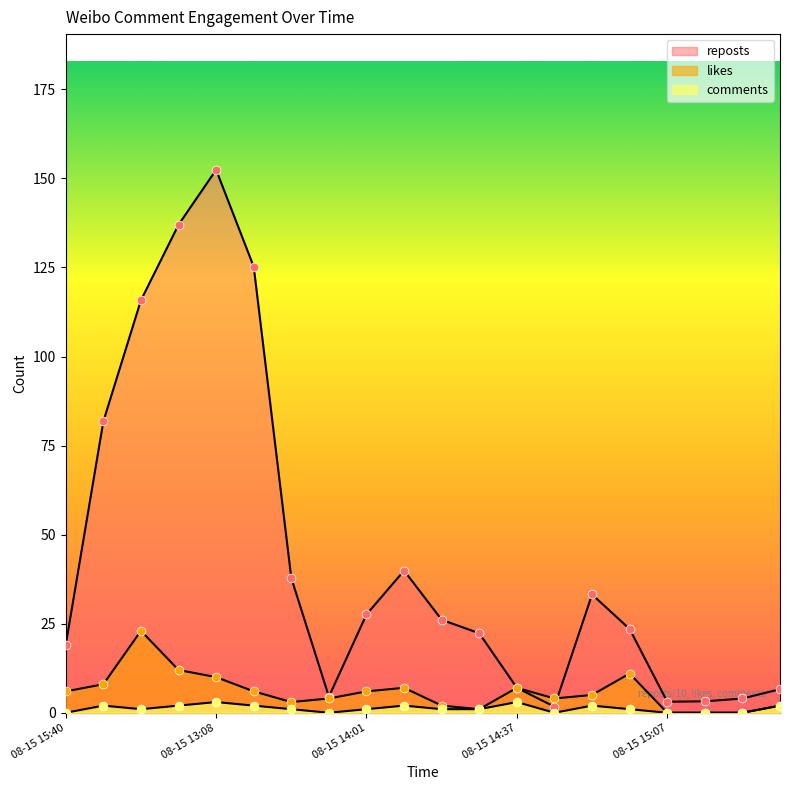

What is the total value across all series at 08-15 13:53?

35.5